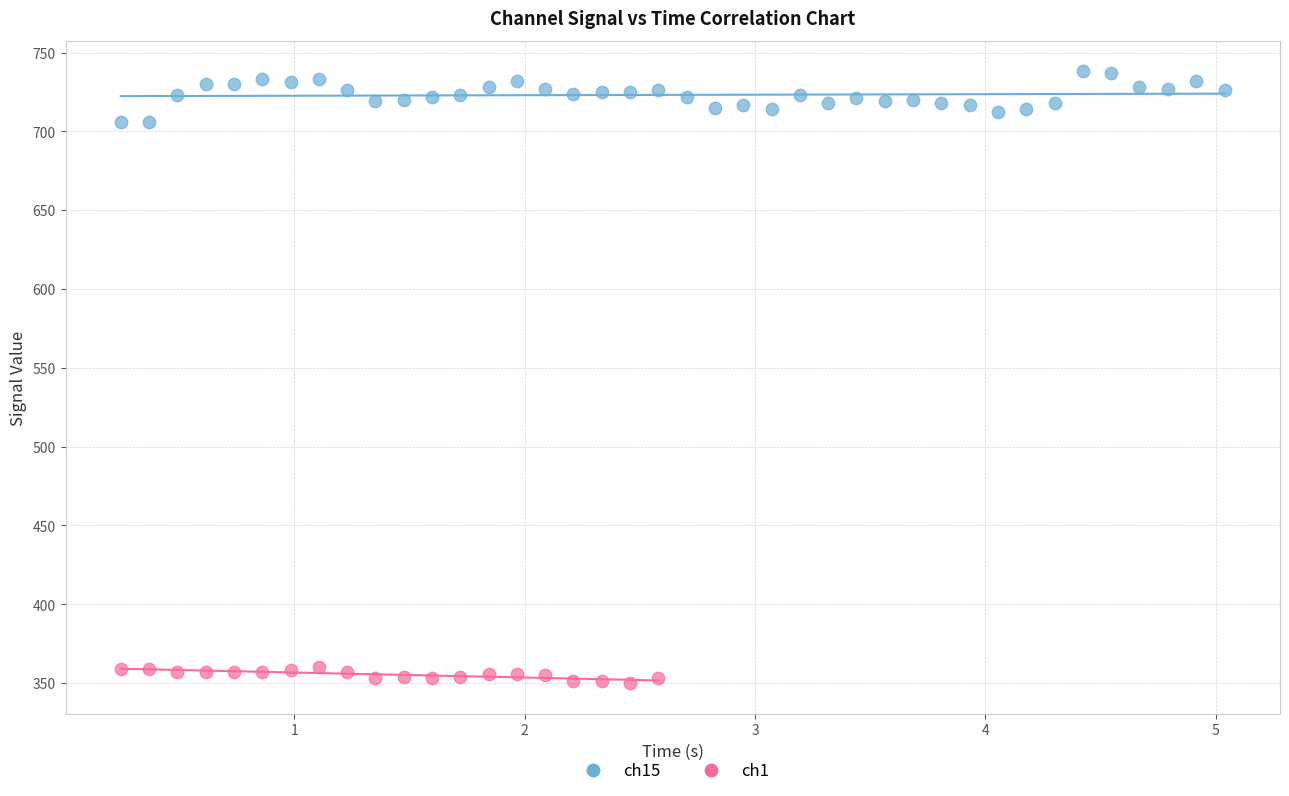

Which series reaches the maximum Y coordinate?

ch15